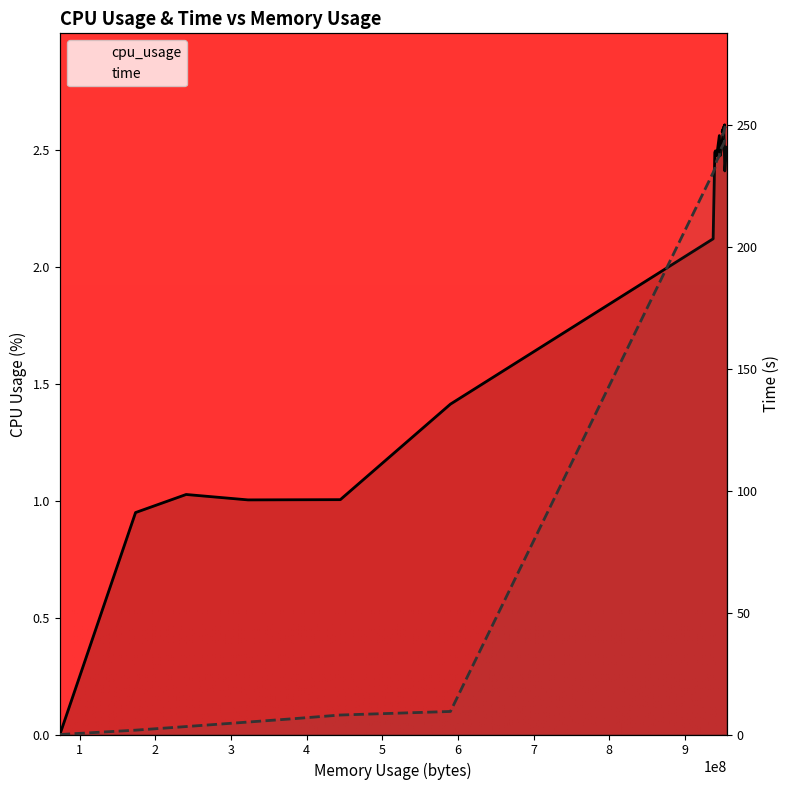

What is the difference between the cpu_usage values at 948621312 and 952778752?

0.1